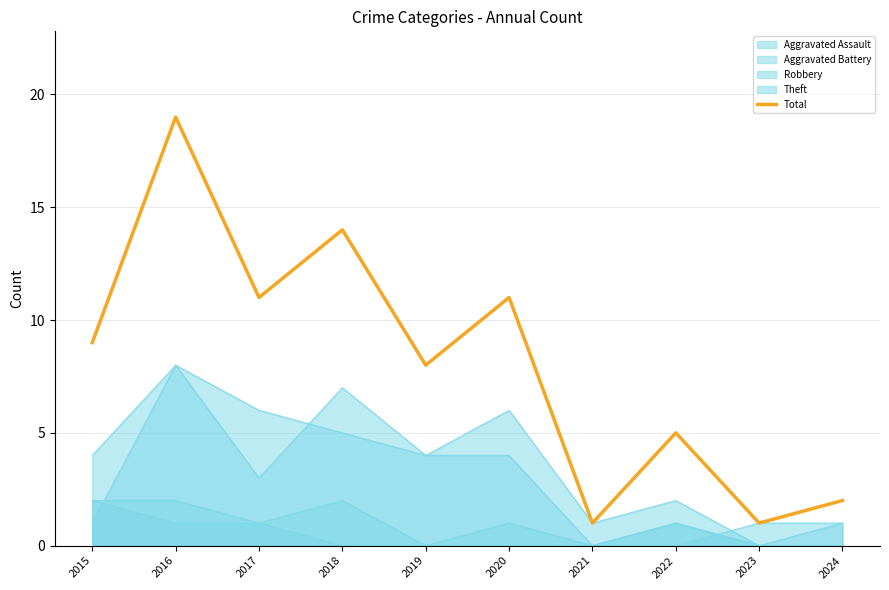

How many values exceed 9?

4